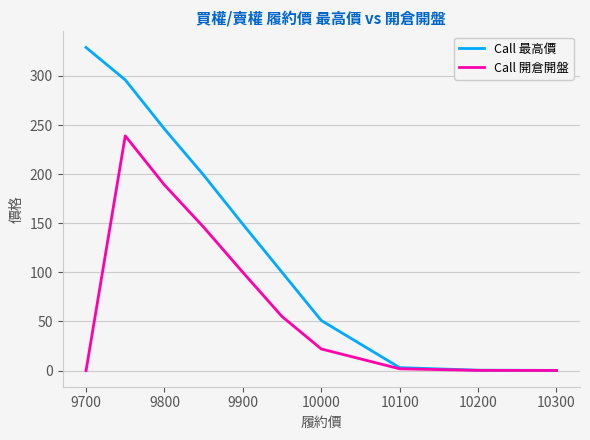

True or false: Call 開倉開盤 has more than 2 interior local peaks.

False